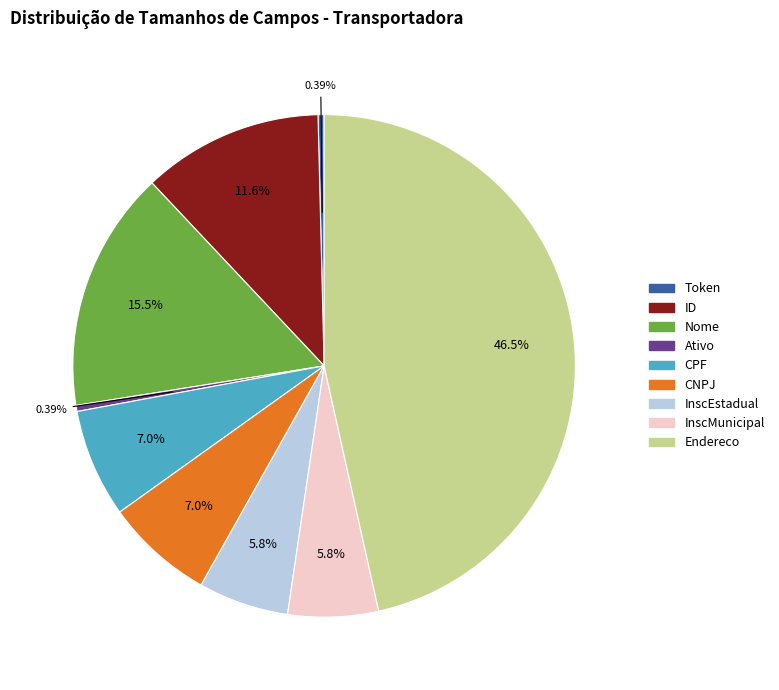

To the nearest percent, what is the combined percentage of CNPJ and Ativo?

7%